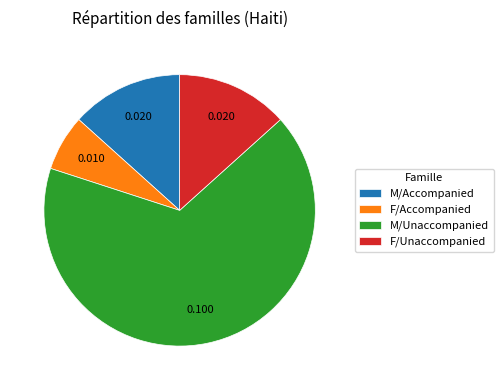

The F/Accompanied slice represents 15% of the pie. True or false?

False